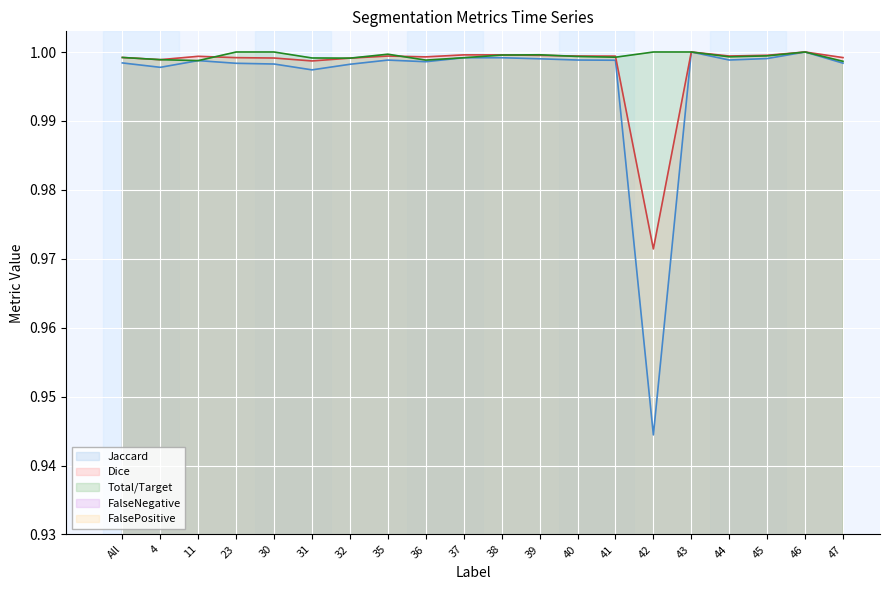

Count the number of categories in the chart.

20